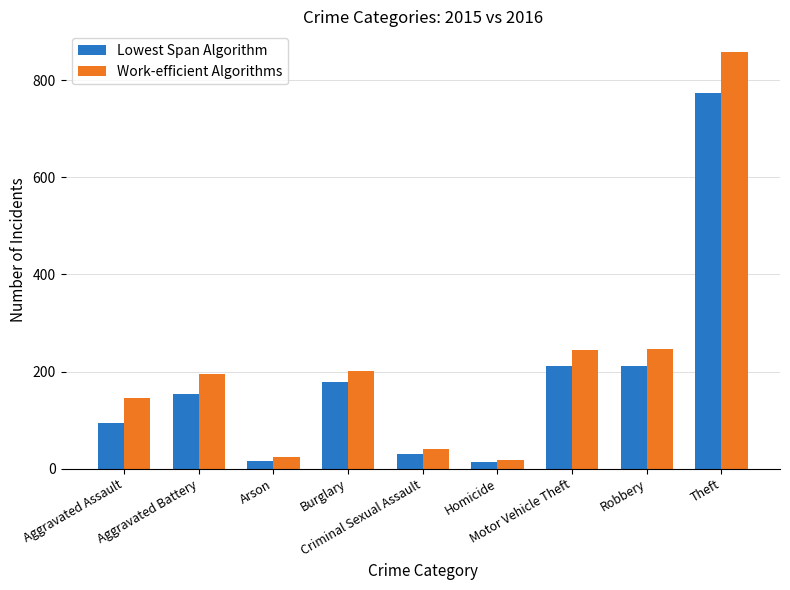

The Work-efficient Algorithms series shows 196 at Aggravated Battery. True or false?

True